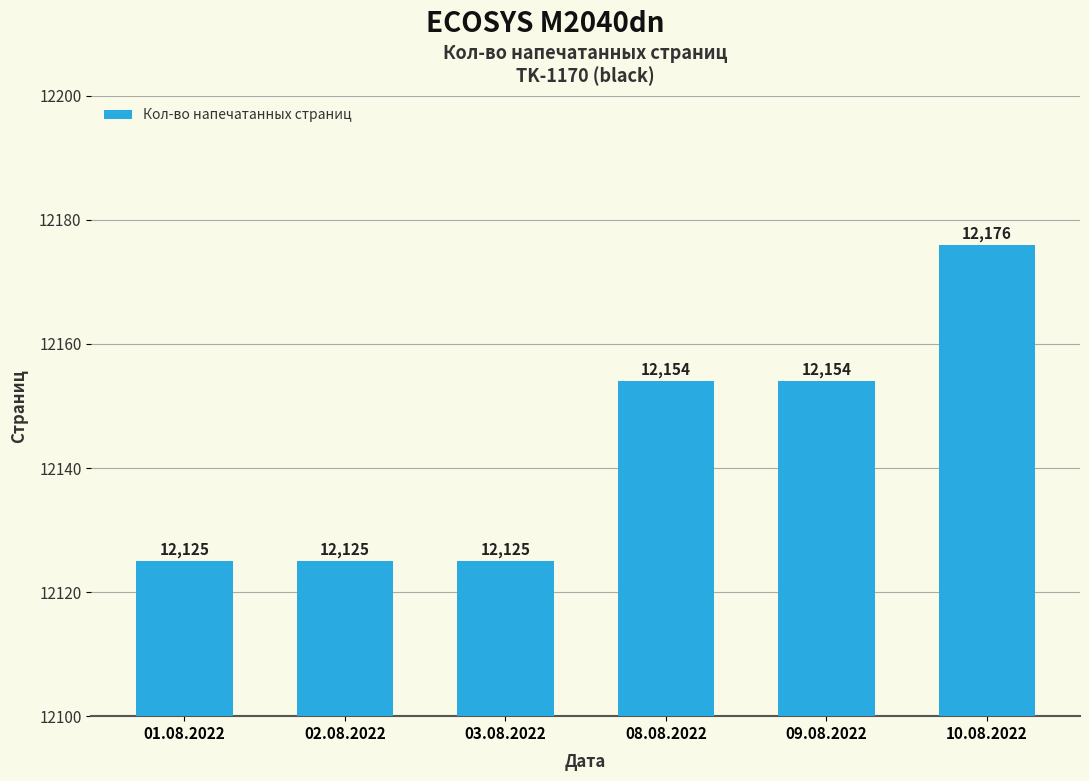

What is the label of the 2nd bar from the right?

09.08.2022